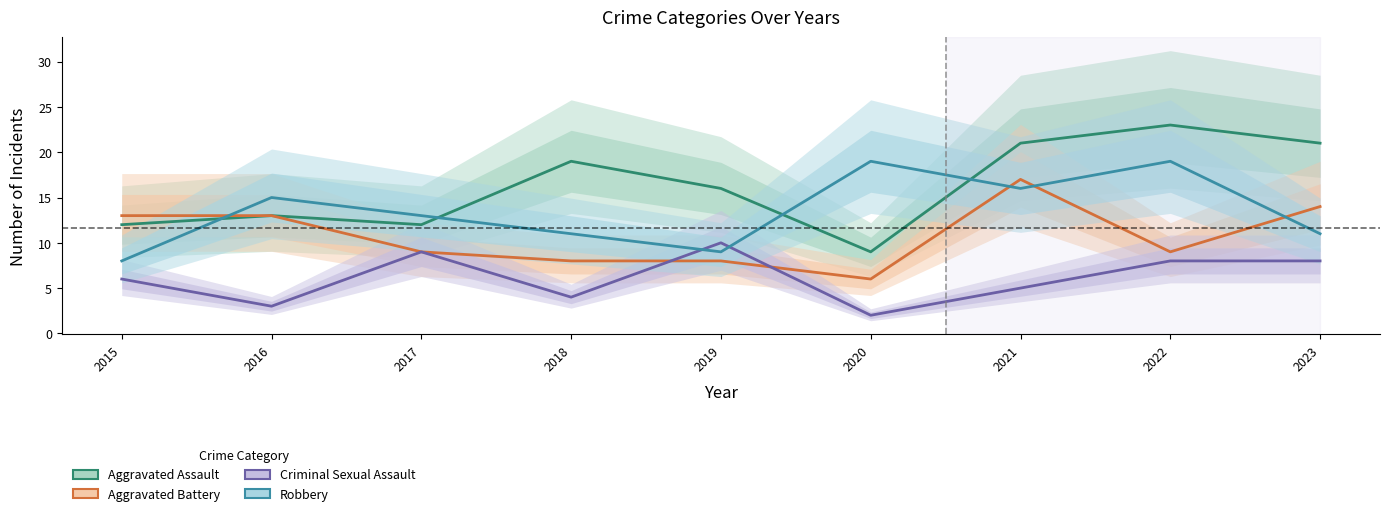

Between which two adjacent categories do Criminal Sexual Assault and Aggravated Battery first intersect?

2018 and 2019